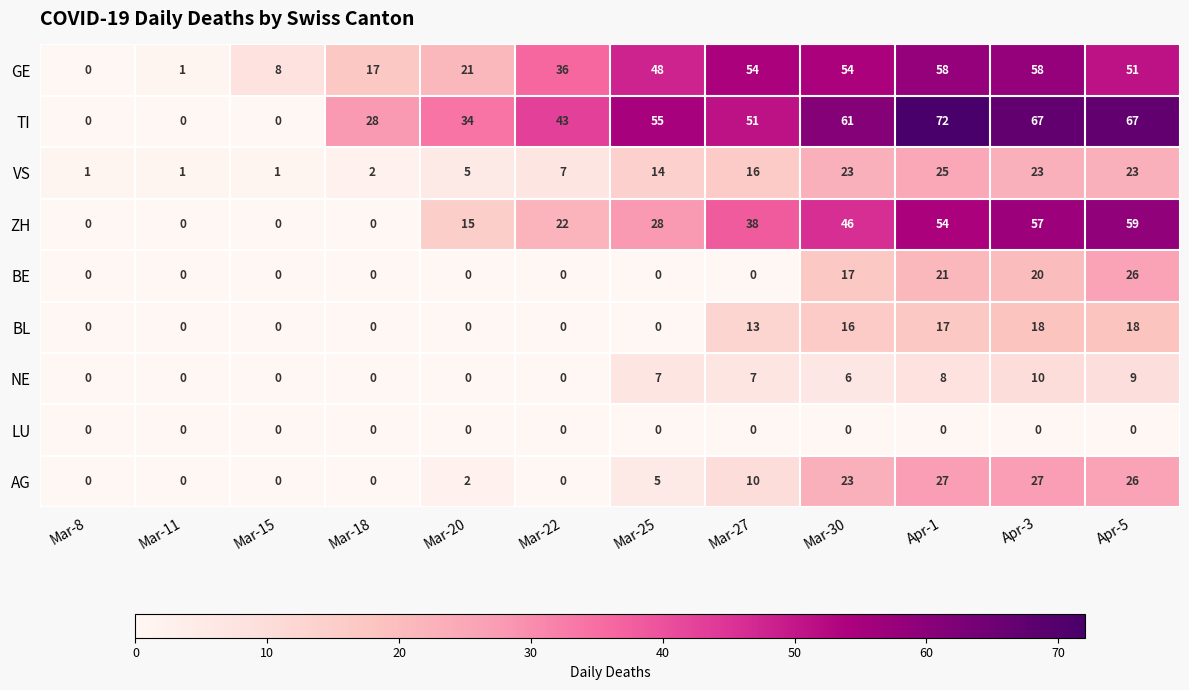

What is the sum of all NE values?

47